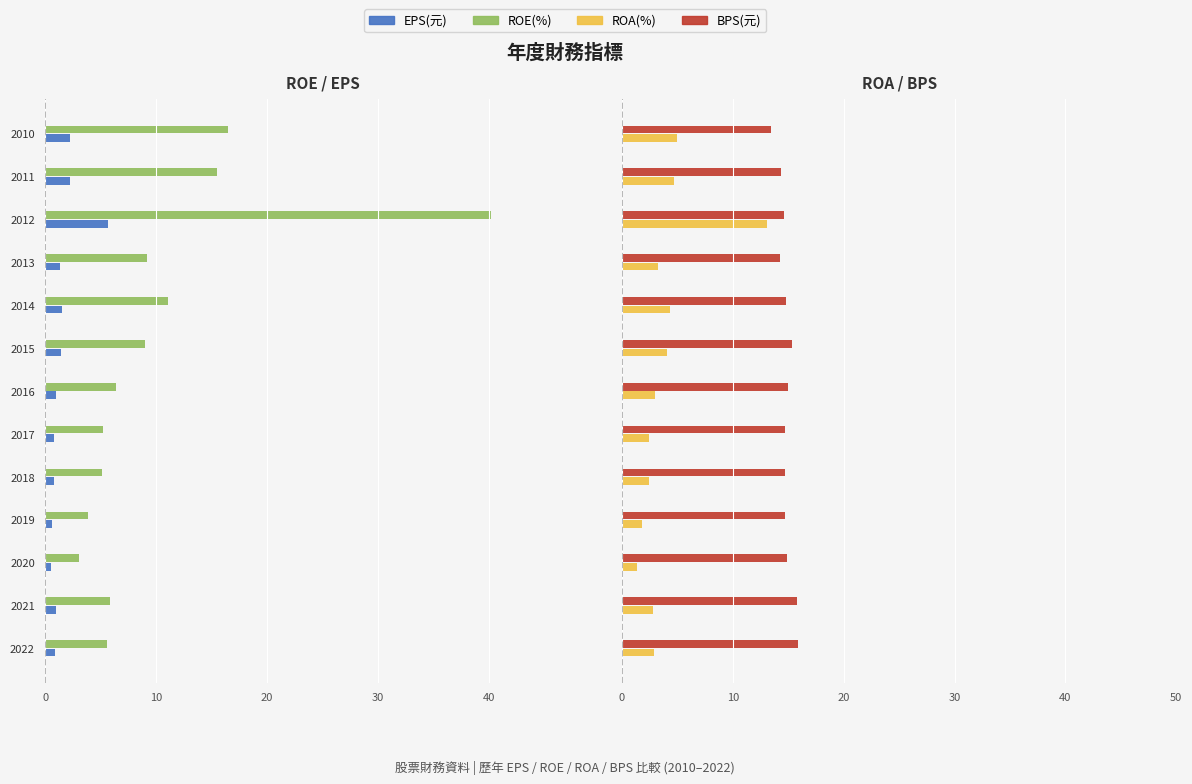

How many bars are there in total?

52